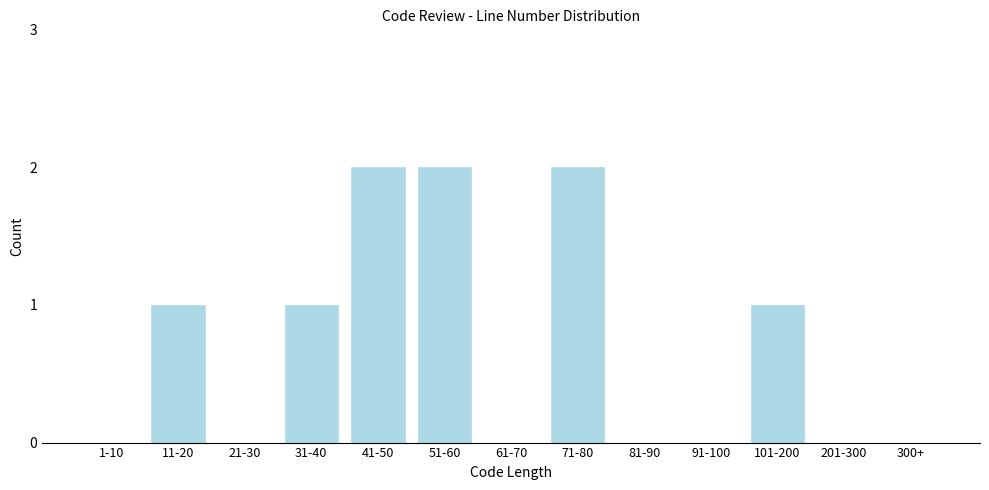

Reading left to right, extract all data points from this chart.

1-10=0	11-20=1	21-30=0	31-40=1	41-50=2	51-60=2	61-70=0	71-80=2	81-90=0	91-100=0	101-200=1	201-300=0	300+=0